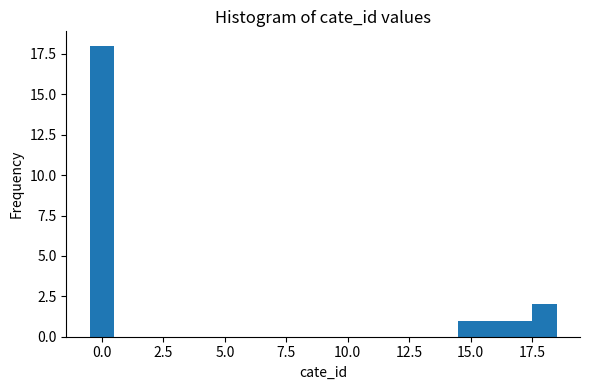

Around what value on the x-axis is the tallest bar? Give the approximate position of its centre, as read against the axis.

0.0